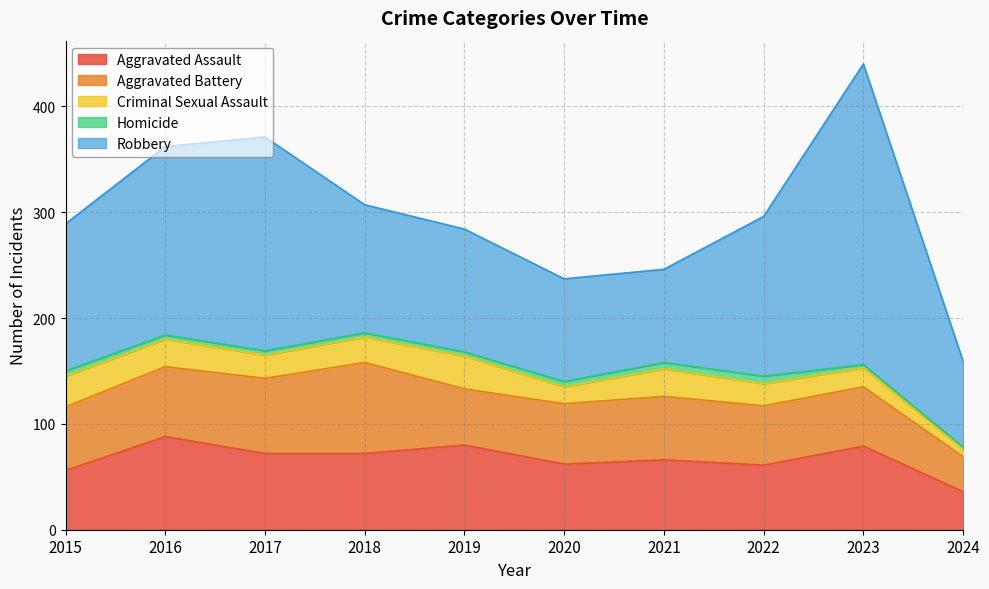

What are all the series names shown in the legend?

Aggravated Assault, Aggravated Battery, Criminal Sexual Assault, Homicide, Robbery